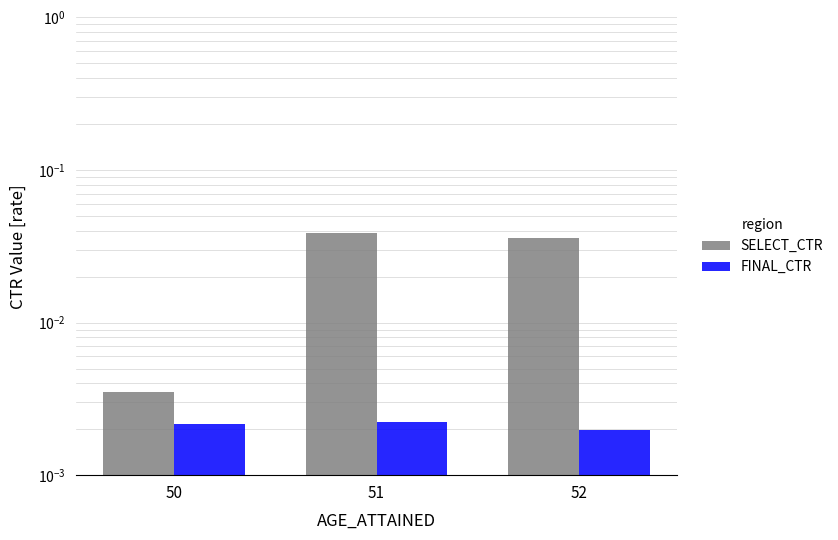

At which category is the sum across all series the highest?

51